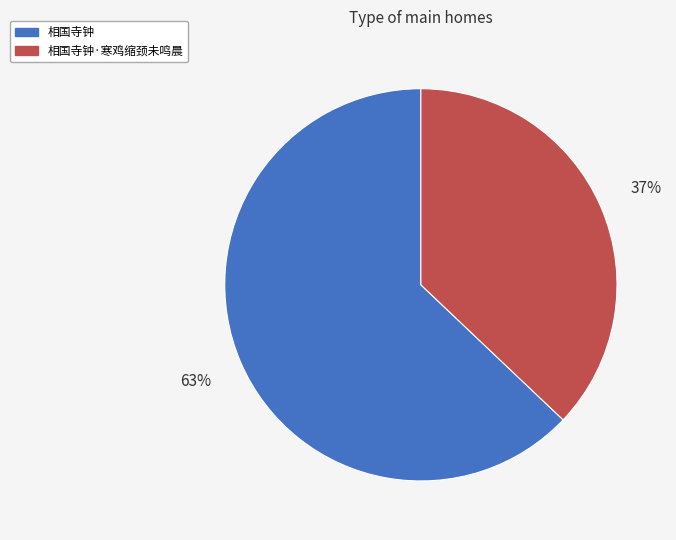

Is it true that 相国寺钟·寒鸡缩颈未鸣晨 is 37% of the pie?

True